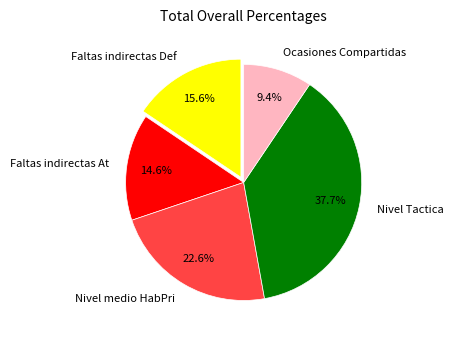

What is the largest slice in the pie chart?

Nivel Tactica